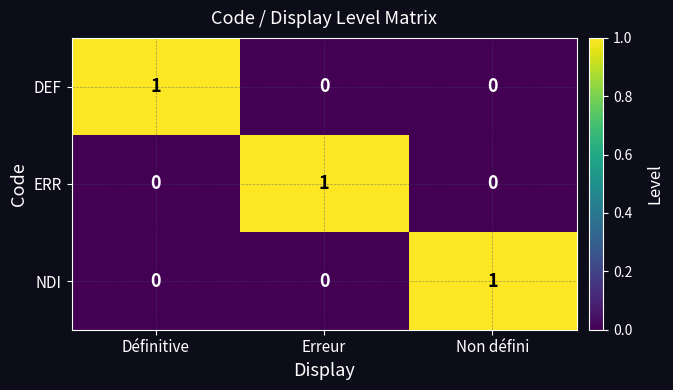

The DEF series shows 0 at Erreur. True or false?

True